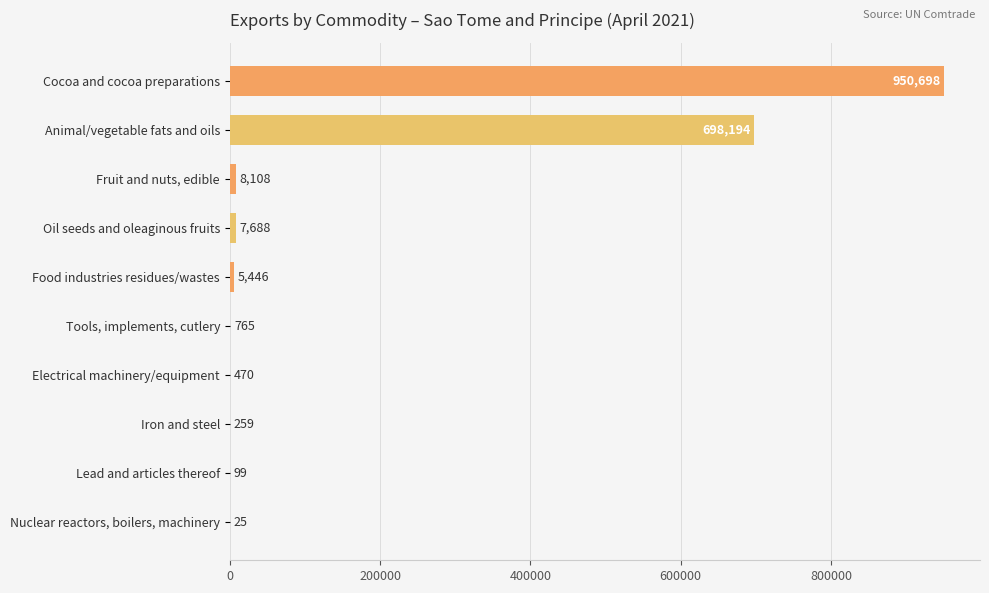

The chart shows a value of 172097 at Animal/vegetable fats and oils. True or false?

False